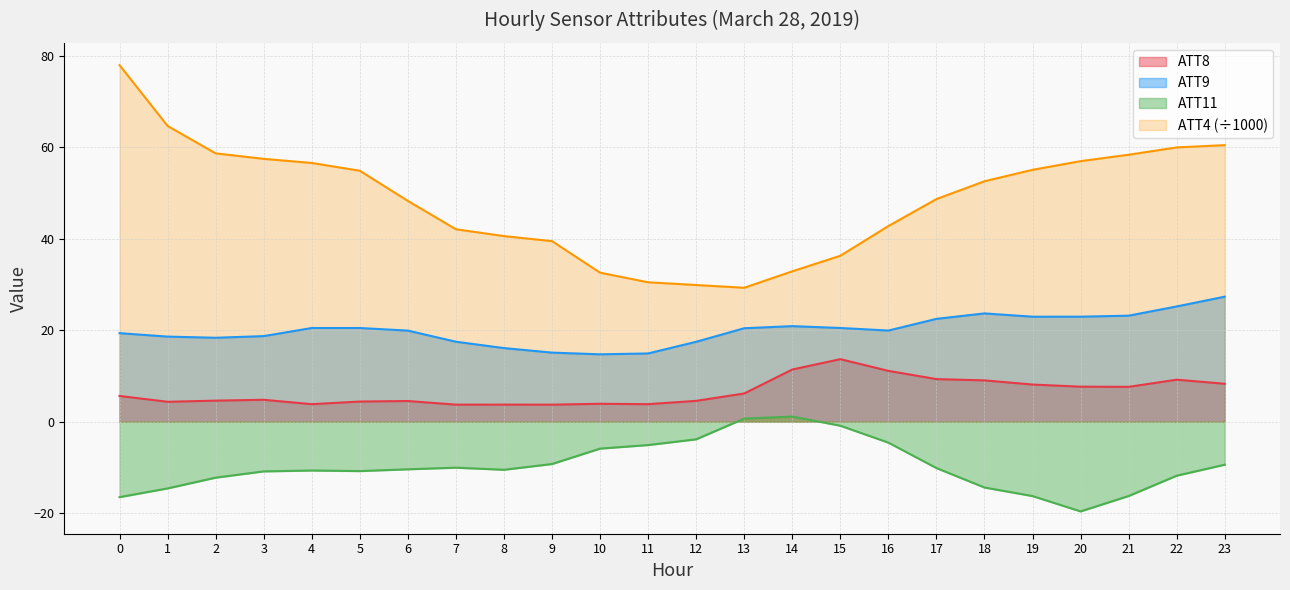

True or false: ATT8 and ATT4 intersect in this chart.

False